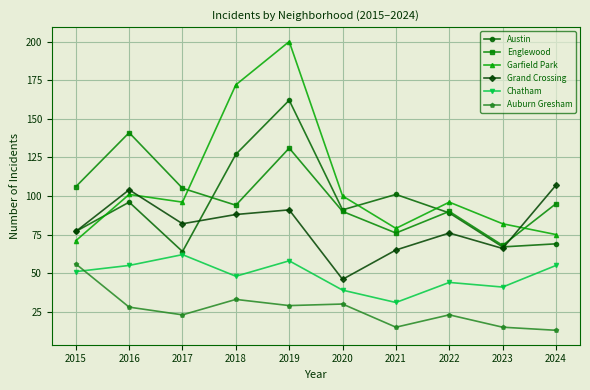

Is it true that Englewood equals 148 at 2015?

False